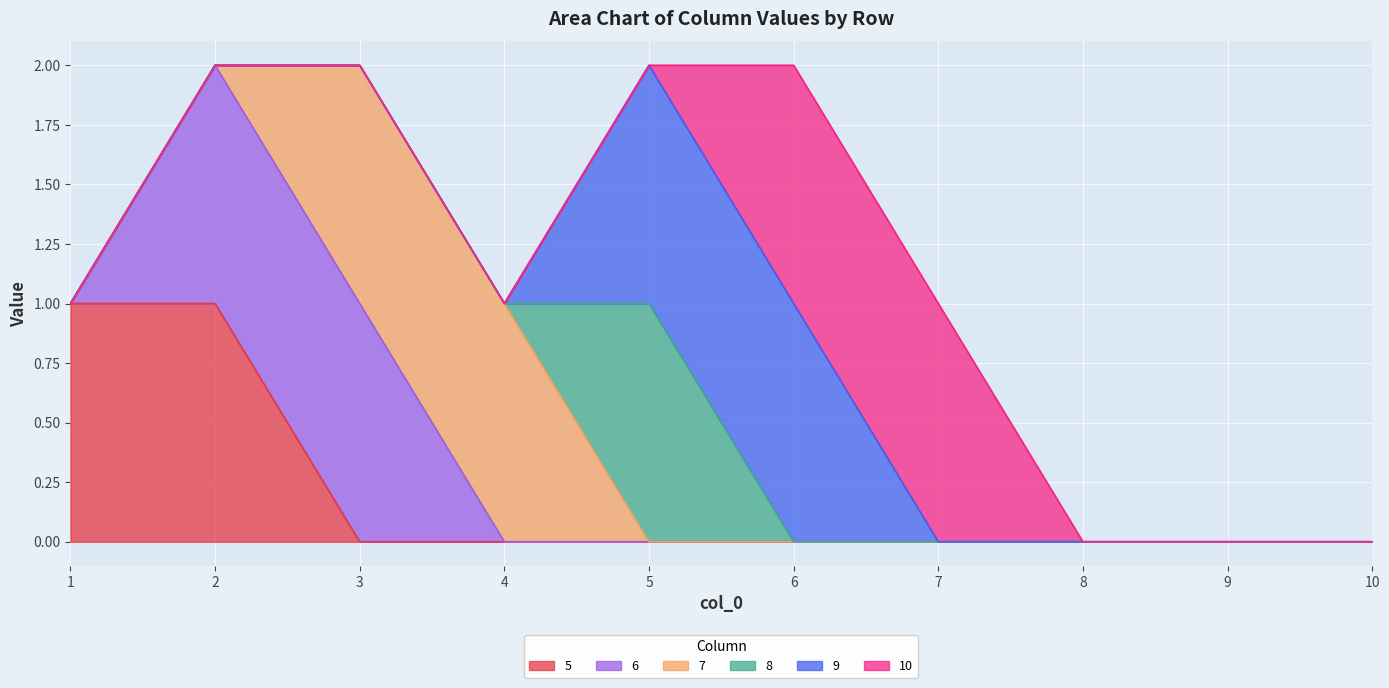

List the labels in order of 5 value, smallest first.

3, 4, 5, 6, 7, 8, 9, 10, 1, 2